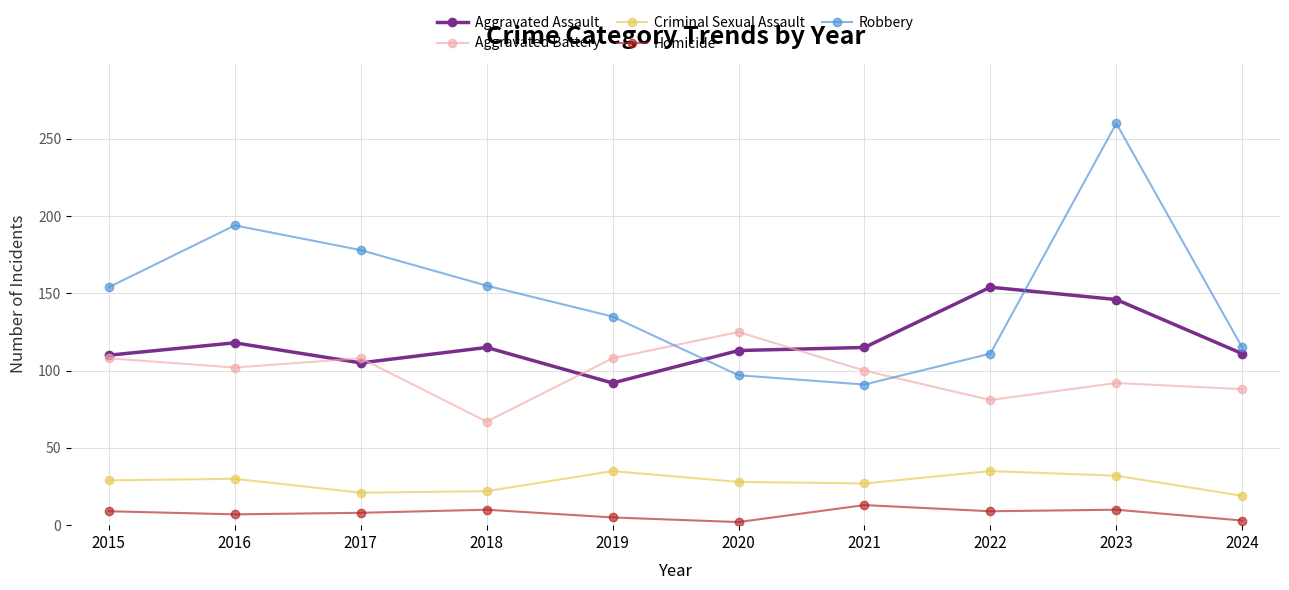

What is the difference between the maximum and second lowest values in the Aggravated Assault series?

49